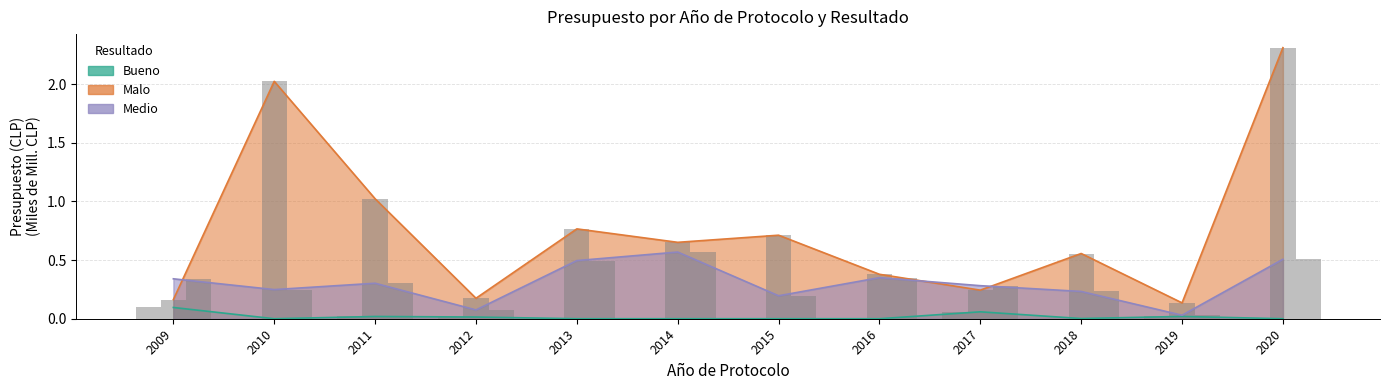

Reading left to right, what are all the values shown in this chart?

Bueno: 0.1	0.0	0.0	0.0	0.0	0.0	0.0	0.0	0.1	0.0	0.0	0.0
Malo: 0.2	2.0	1.0	0.2	0.8	0.7	0.7	0.4	0.2	0.6	0.1	2.3
Medio: 0.3	0.2	0.3	0.1	0.5	0.6	0.2	0.4	0.3	0.2	0.0	0.5